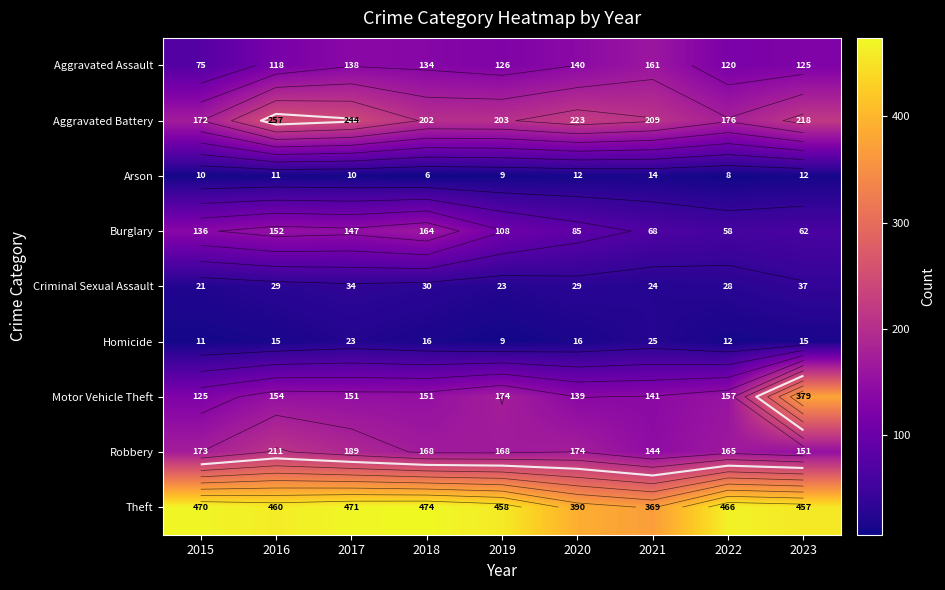

Is the value of Burglary at 2023 greater than the value of Motor Vehicle Theft at 2023?

No